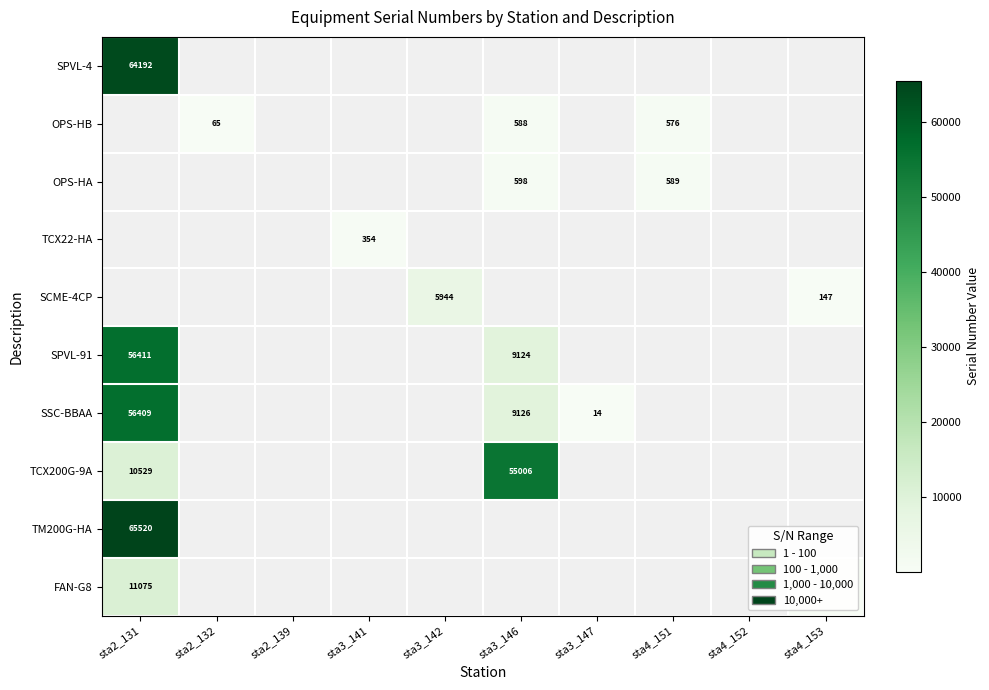

True or false: TCX22-HA has a value of 354 at sta3_141.

True